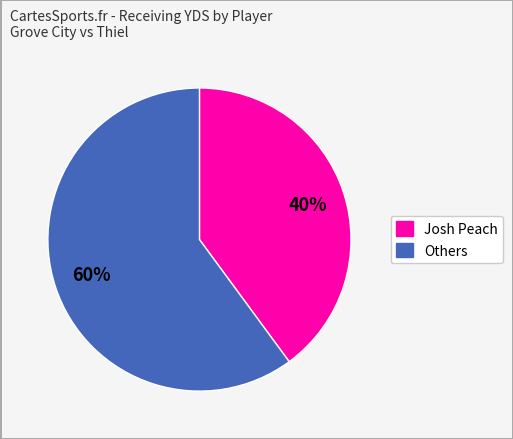

To the nearest percent, what is the average slice percentage?

50%